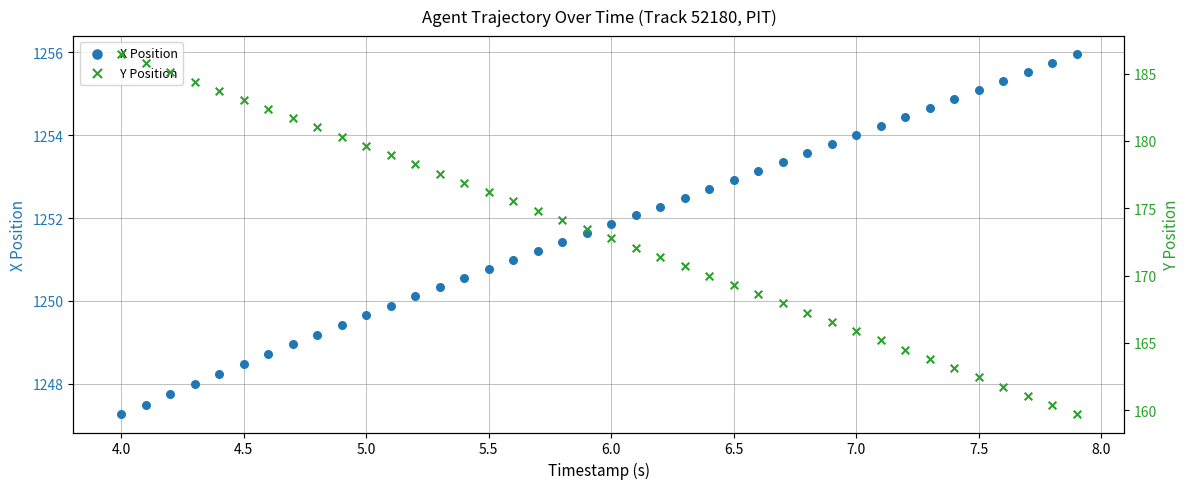

At how many categories does at least one series exceed 358?

40